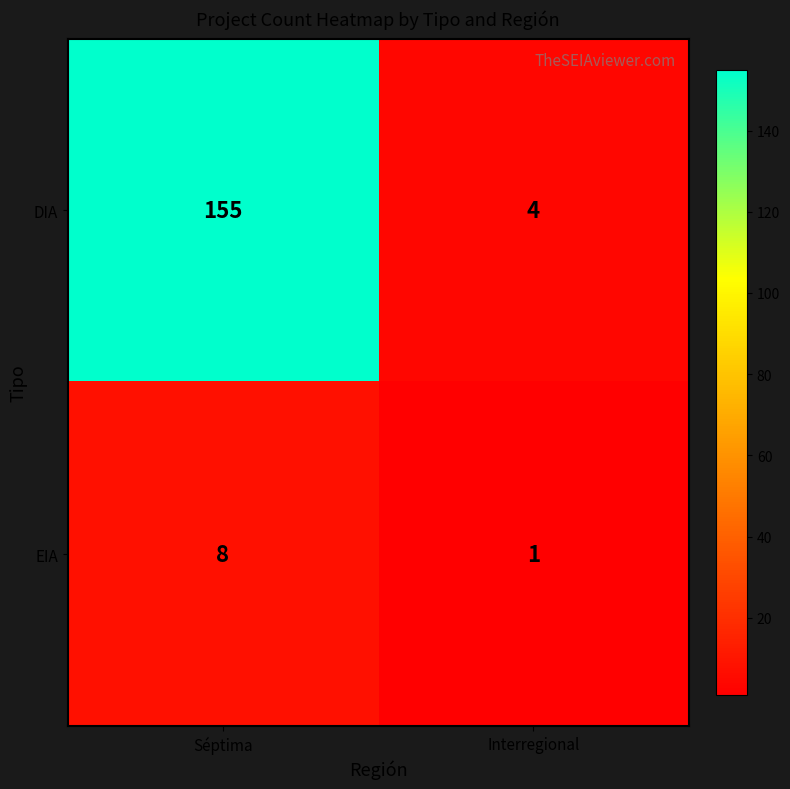

Rank the categories by EIA value from lowest to highest.

Interregional, Séptima